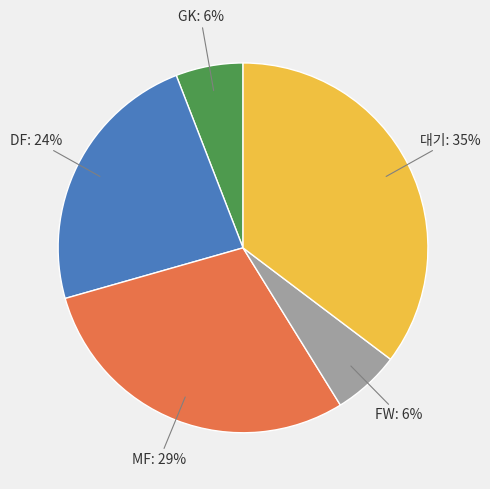

Is there any slice that represents more than half of the pie?

No